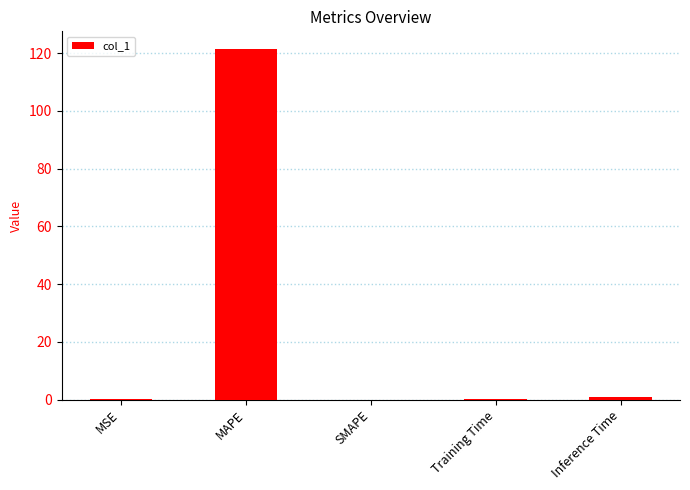

What is the sum of all values?

122.8